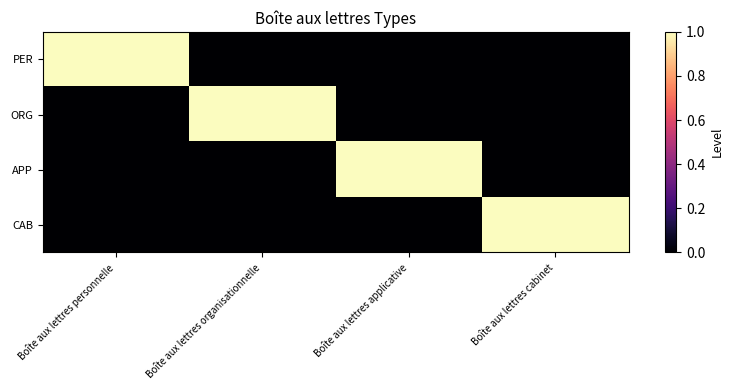

Which series has the largest total across all categories?

PER